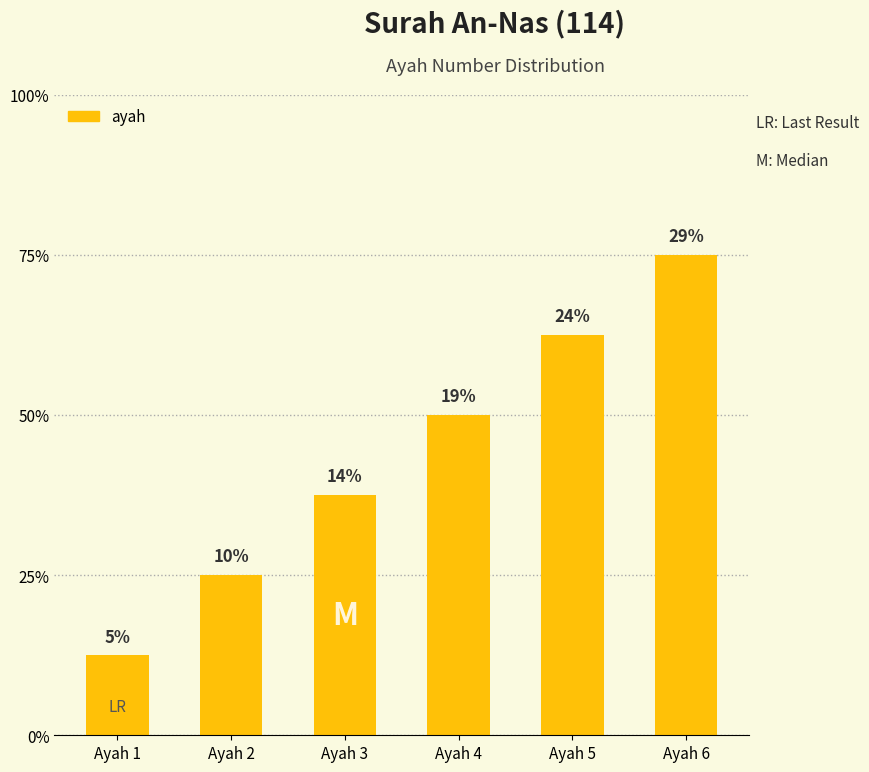

Are the bars horizontal?

No